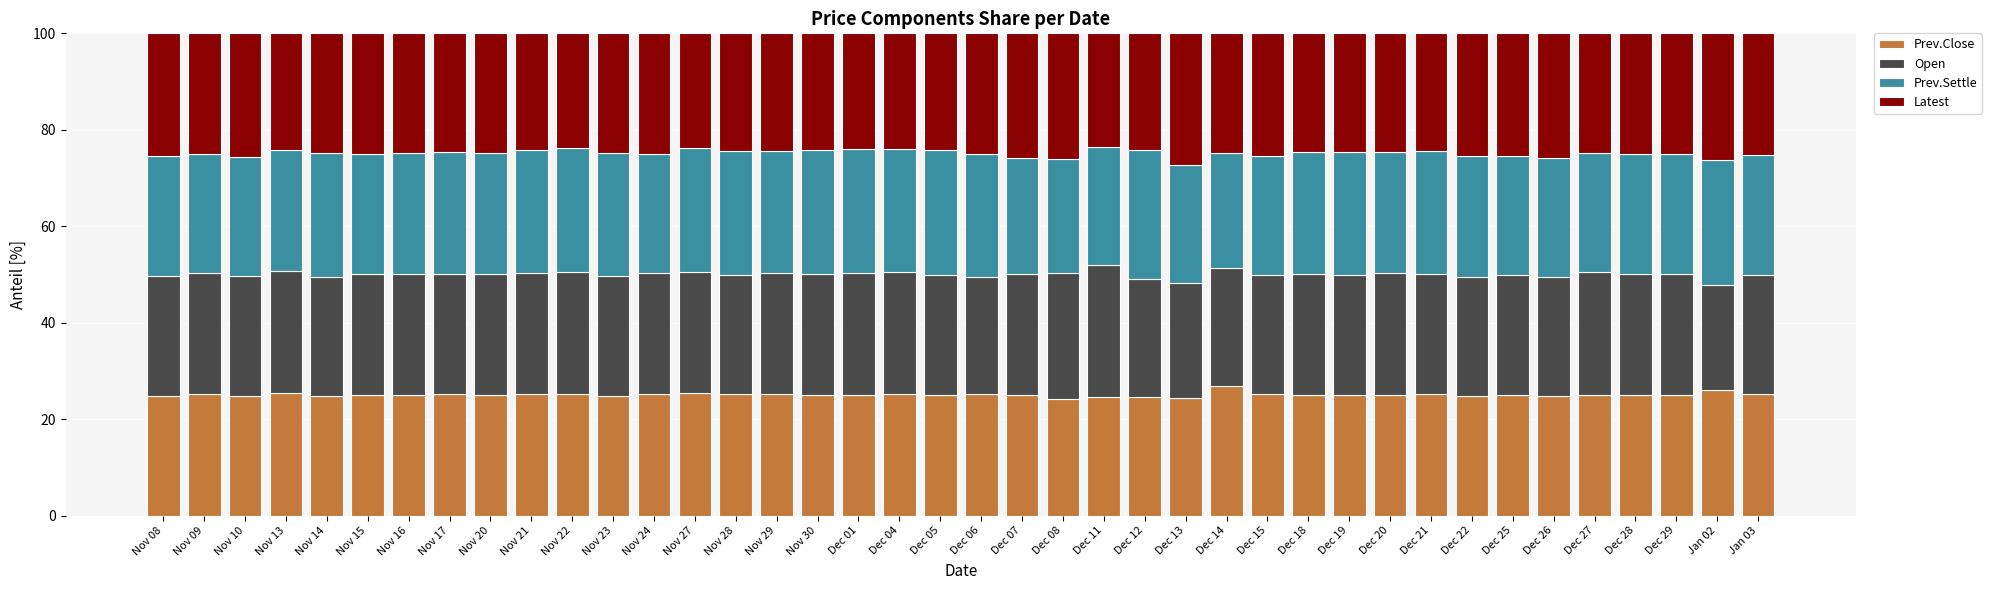

What is the difference between the second highest and second lowest values in the Prev.Close series?

1.6